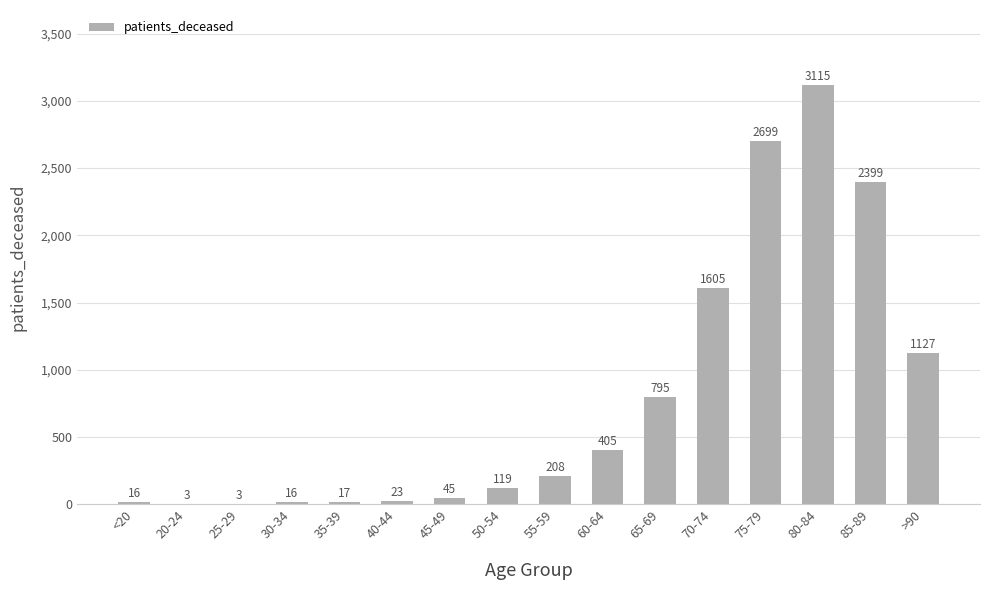

Which category has the highest value across all series?

80-84